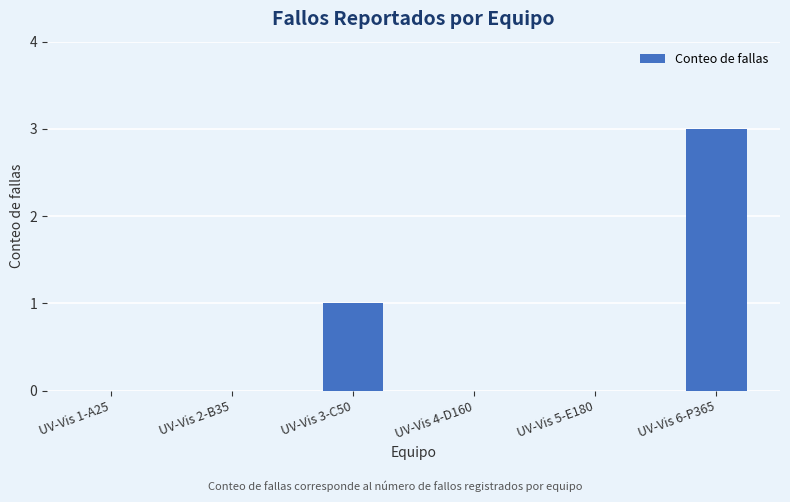

Count the values in the range 0 to 1.

5